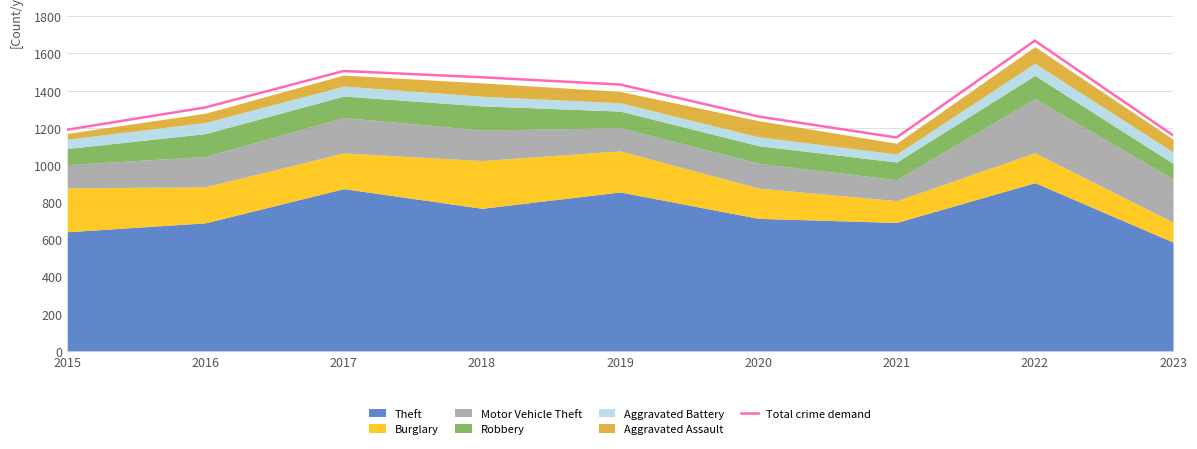

The value at 2017 is 1506. True or false?

True